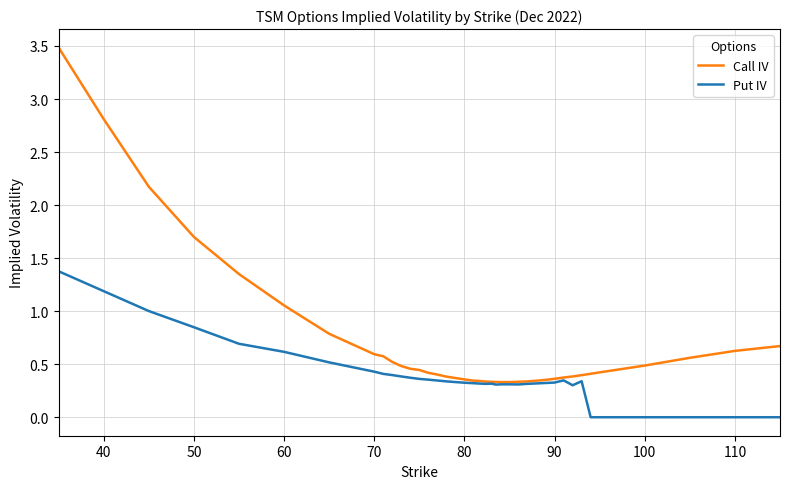

Which series has the largest range (max minus min)?

Call IV